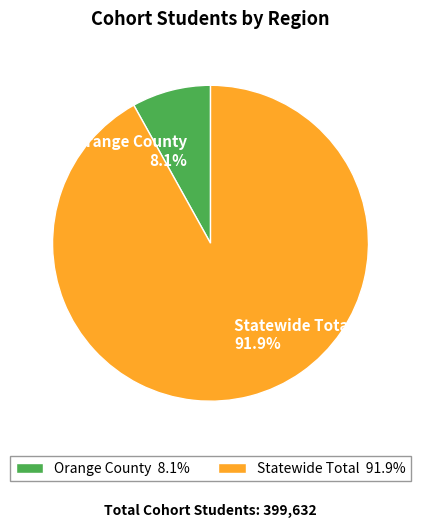

What percentage do Orange County and Statewide Total together represent?

100.0%